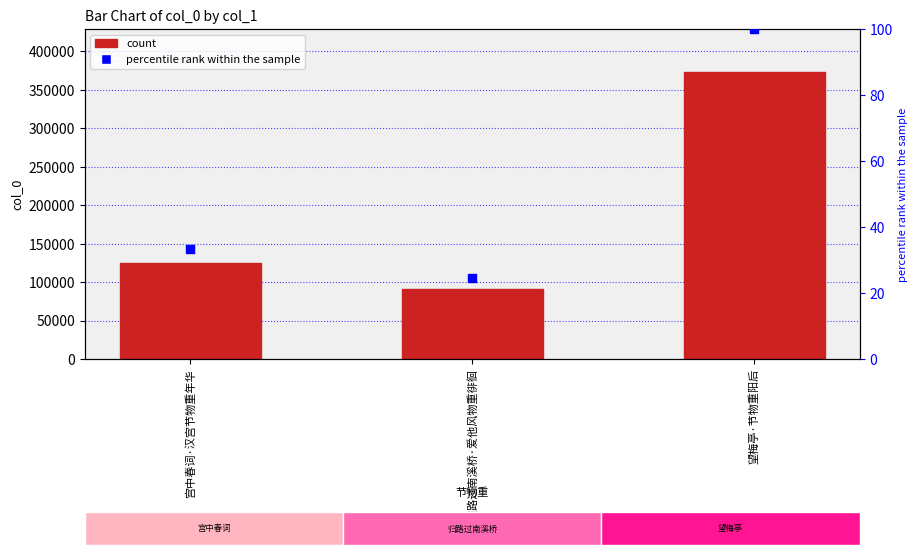

Is the value of col_0 at 望梅亭·节物重阳后 greater than the value of percentile rank within the sample at 望梅亭·节物重阳后?

Yes